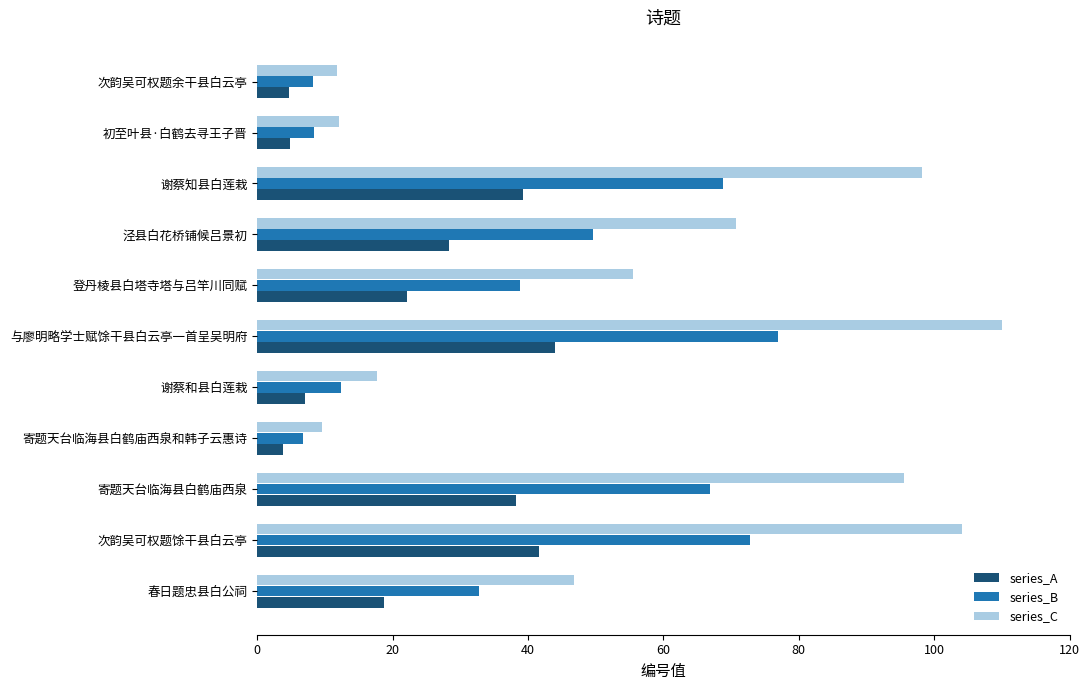

At which label is series_C closest to 59?

登丹棱县白塔寺塔与吕竿川同赋